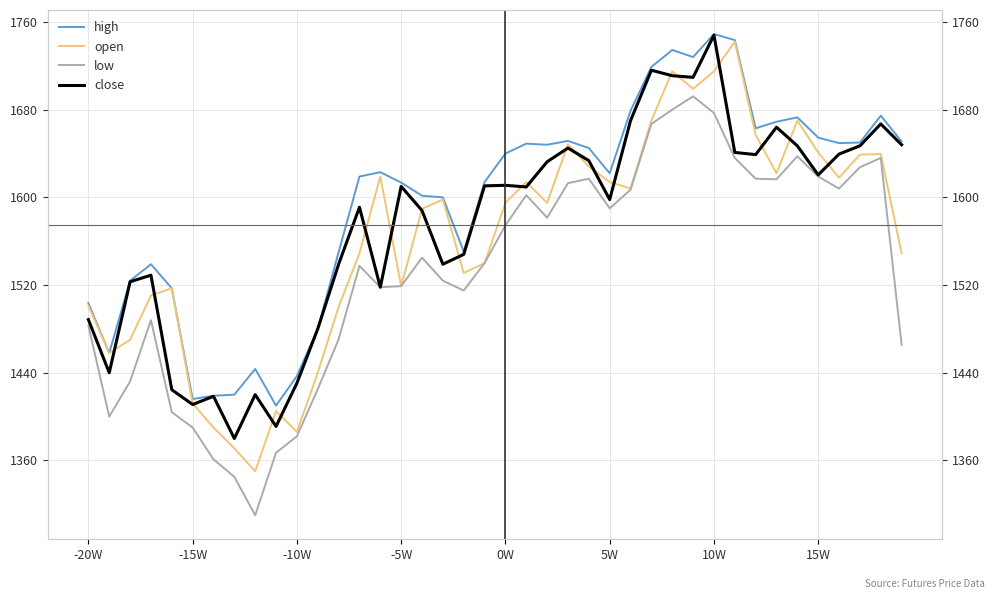

What is the difference between the maximum and minimum values in the high series?

339.0